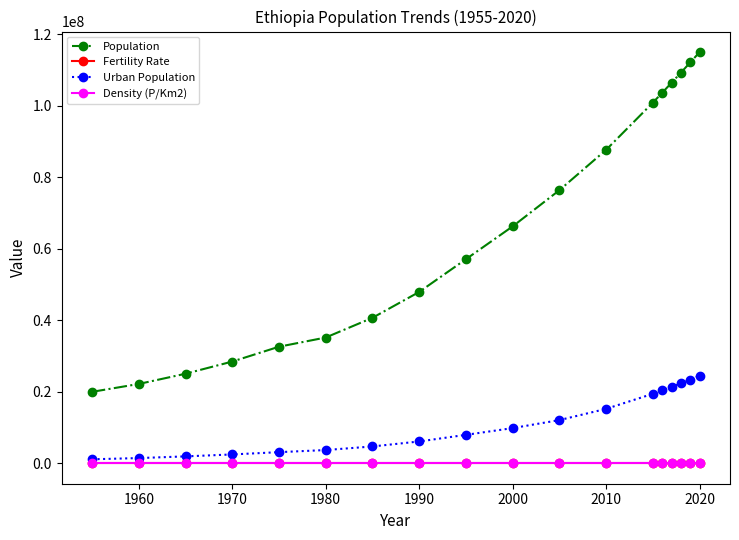

How many values in the Fertility Rate series are below 6?

7